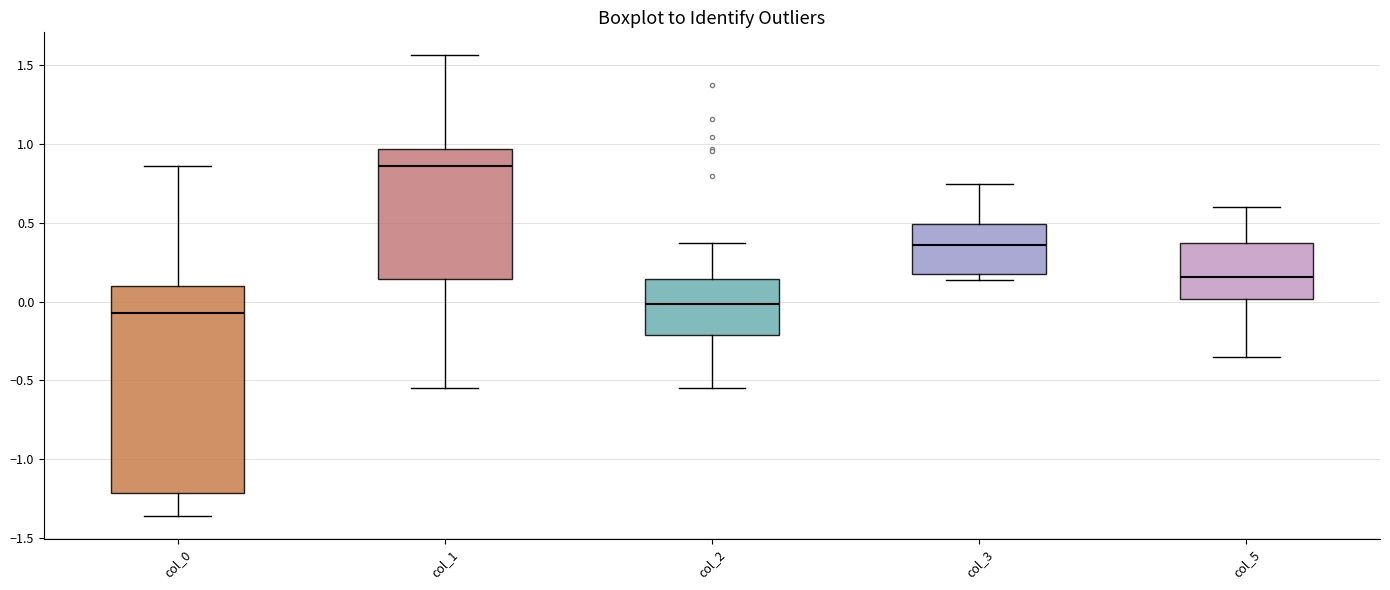

Which box is the tallest, from its lower edge to its upper edge?

col_0